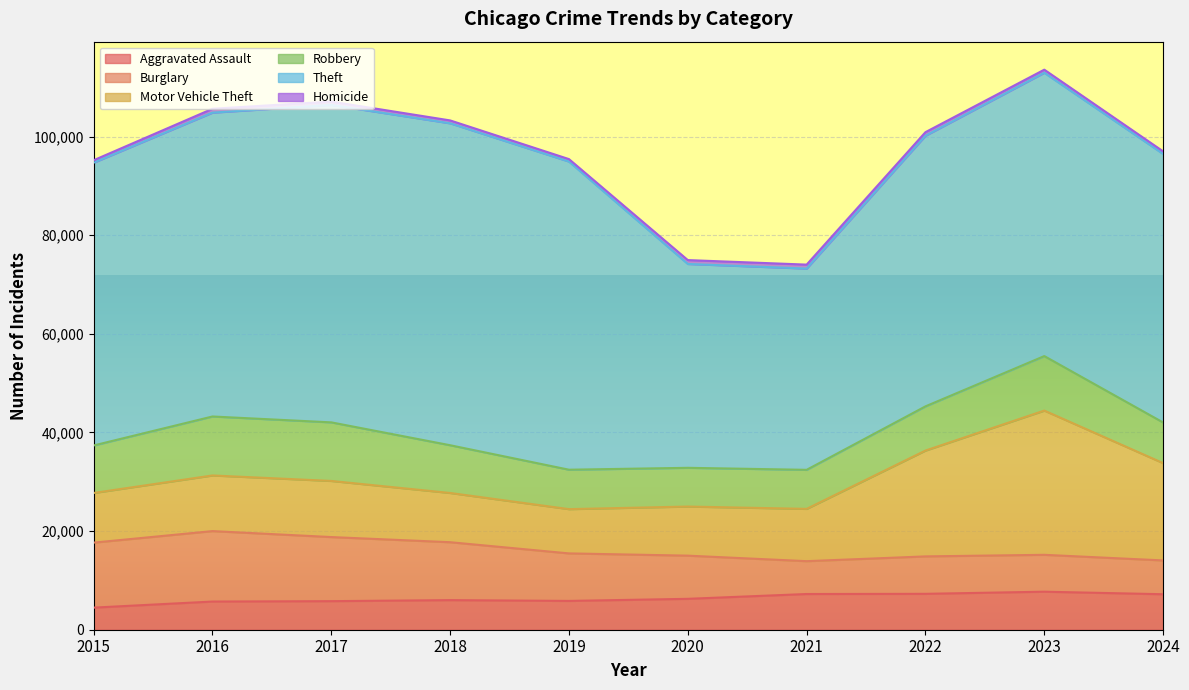

What is the maximum value for Robbery?

11960